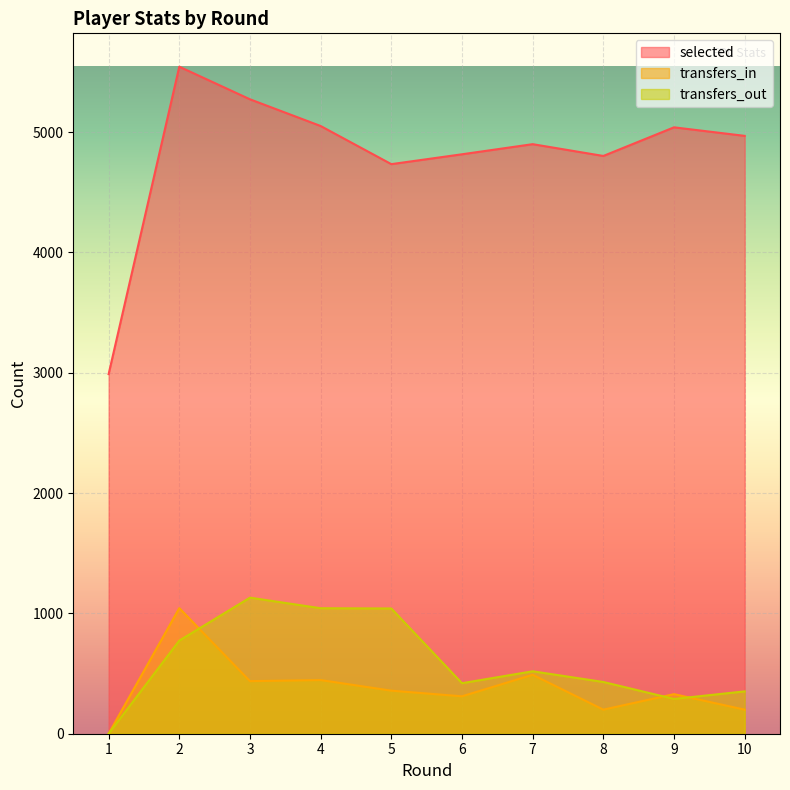

At which category does transfers_out reach its first local valley?

6